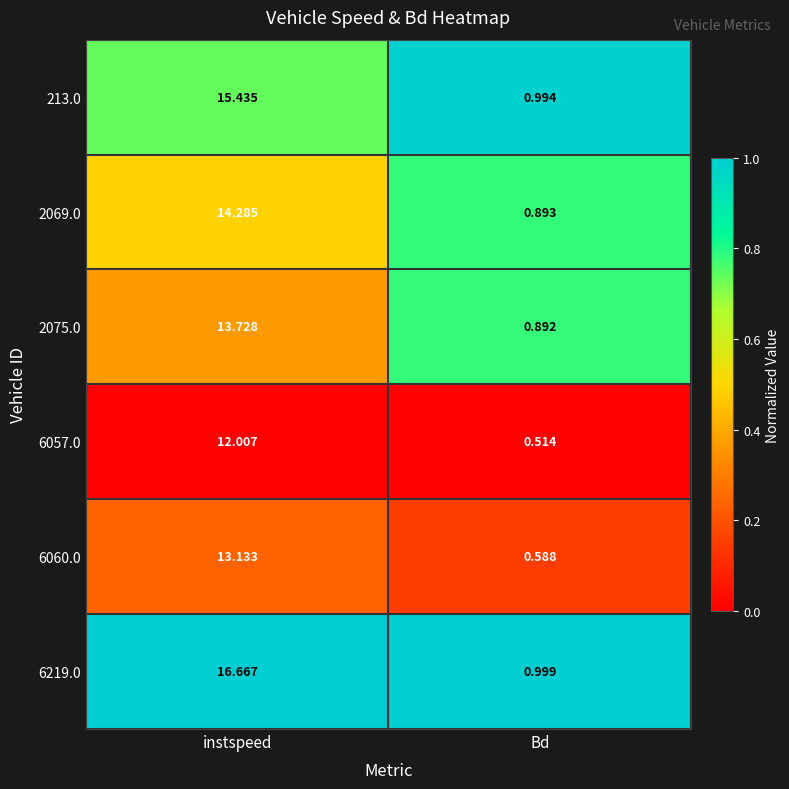

Which series has the widest spread of values?

6219.0